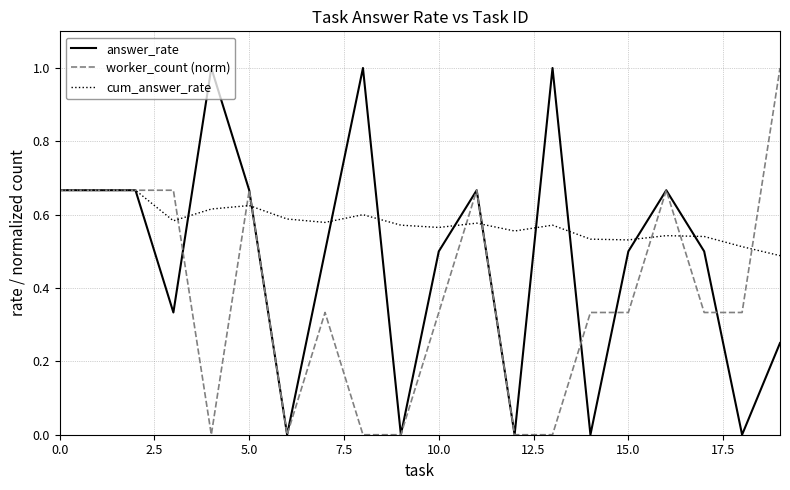

After their last crossing, which series has the higher values: cum_answer_rate or answer_rate?

cum_answer_rate